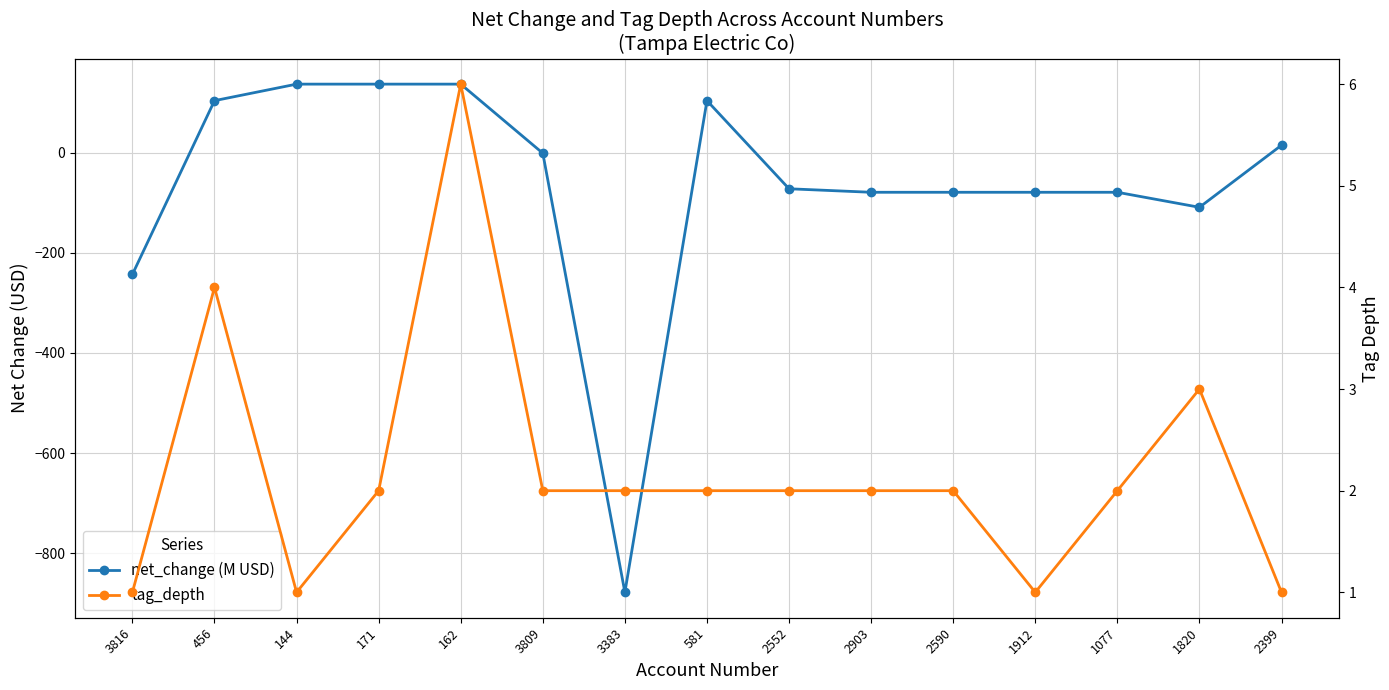

What is the label of the 2nd point from the left?

456